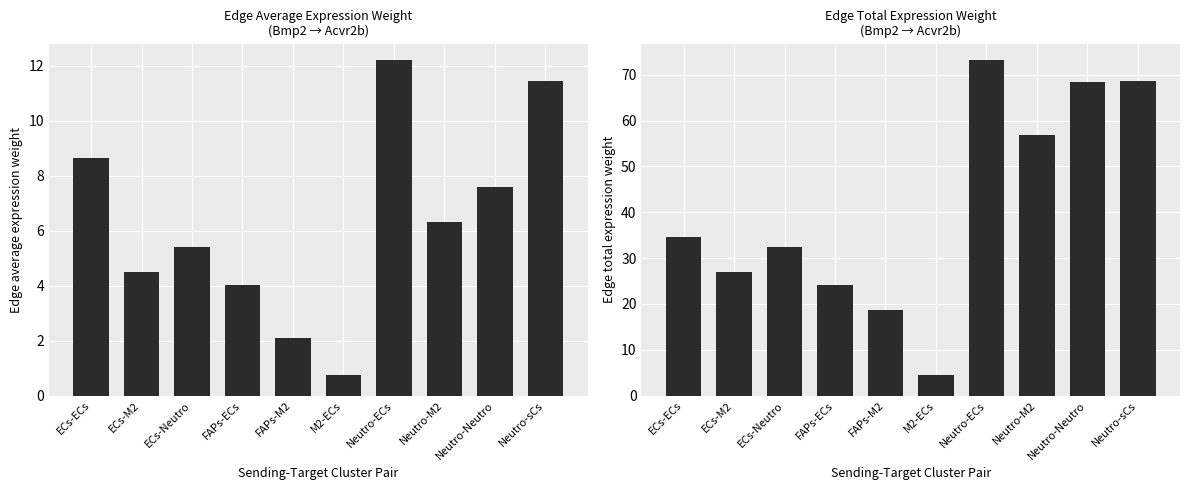

What is the label of the 5th bar from the right?

M2-ECs